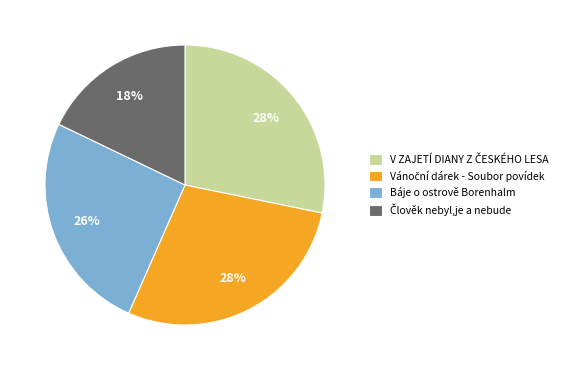

The Báje o ostrově Borenhalm slice represents 11% of the pie. True or false?

False